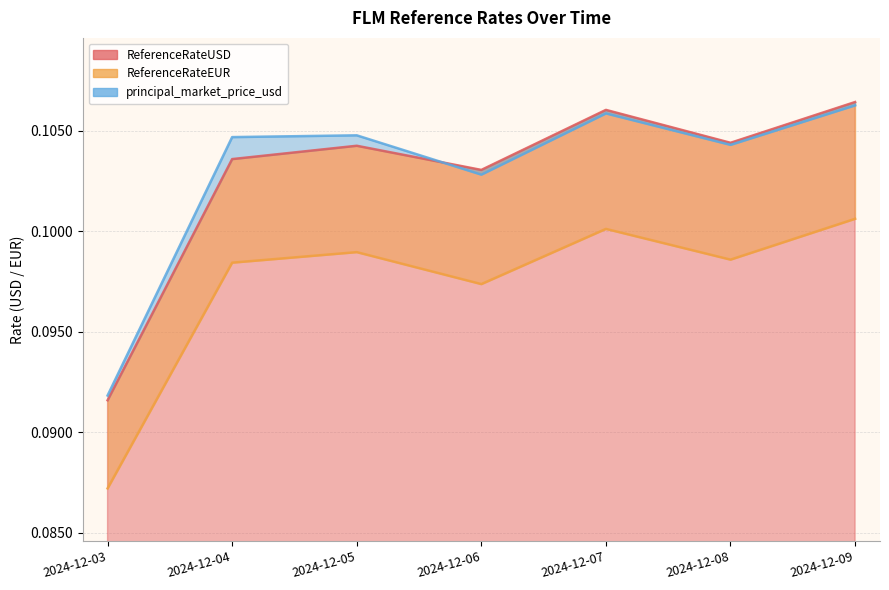

List the labels in order of ReferenceRateEUR value, smallest first.

2024-12-03, 2024-12-06, 2024-12-04, 2024-12-08, 2024-12-05, 2024-12-07, 2024-12-09